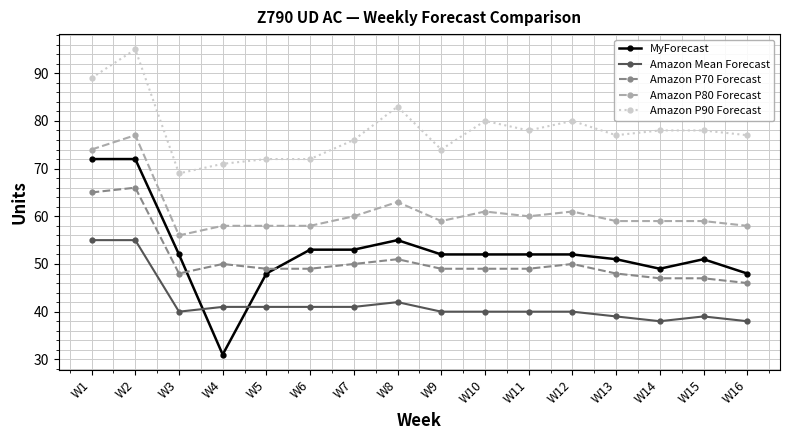

Where is the first local maximum for Amazon P90 Forecast?

W2